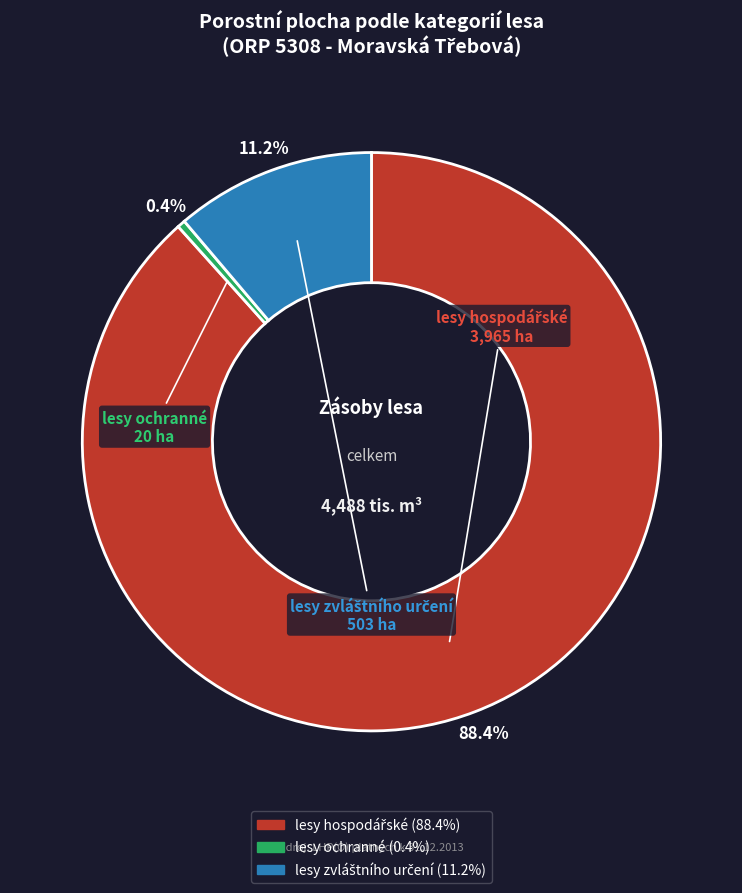

Does any single category account for the majority?

Yes